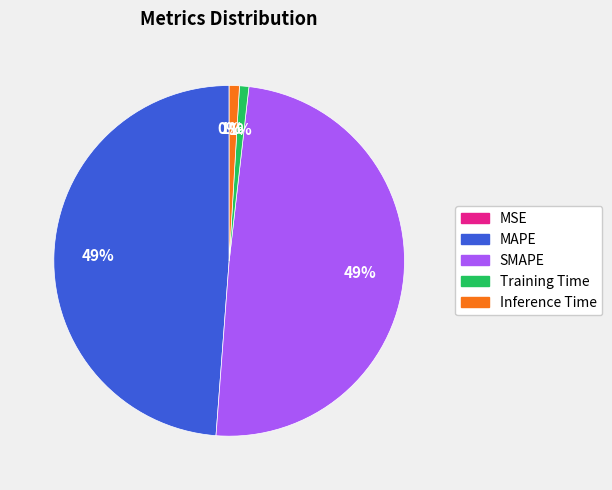

The MAPE slice represents 36% of the pie. True or false?

False